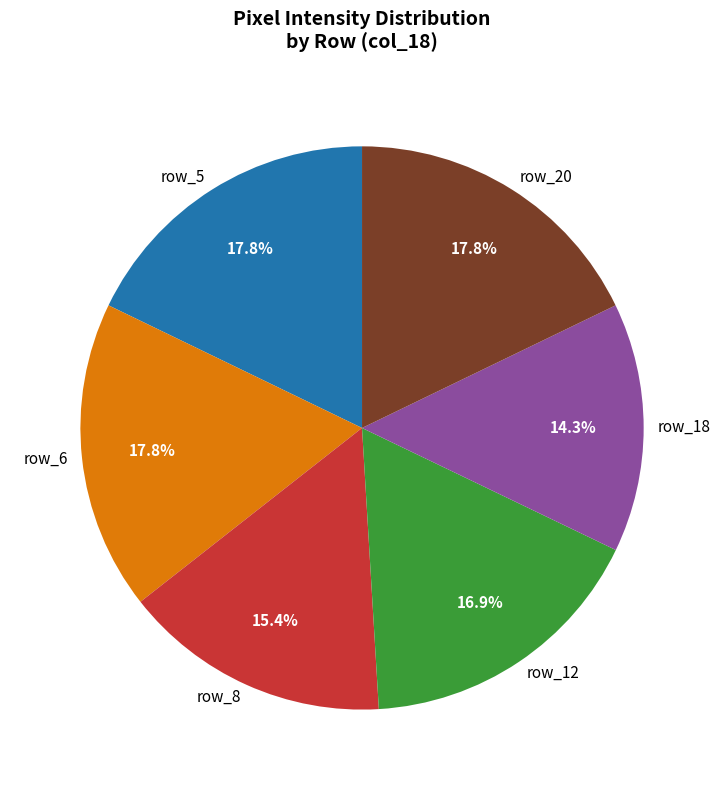

Is there any slice that represents more than half of the pie?

No